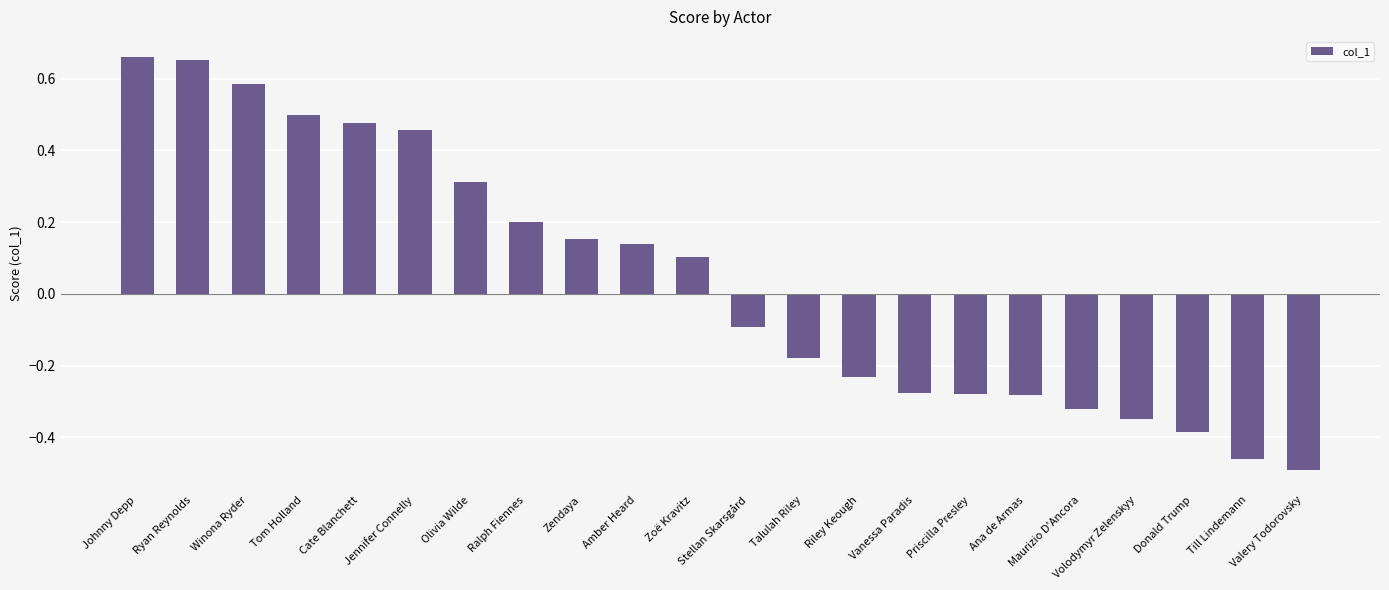

What is the label of the 1st bar from the right?

Valery Todorovsky